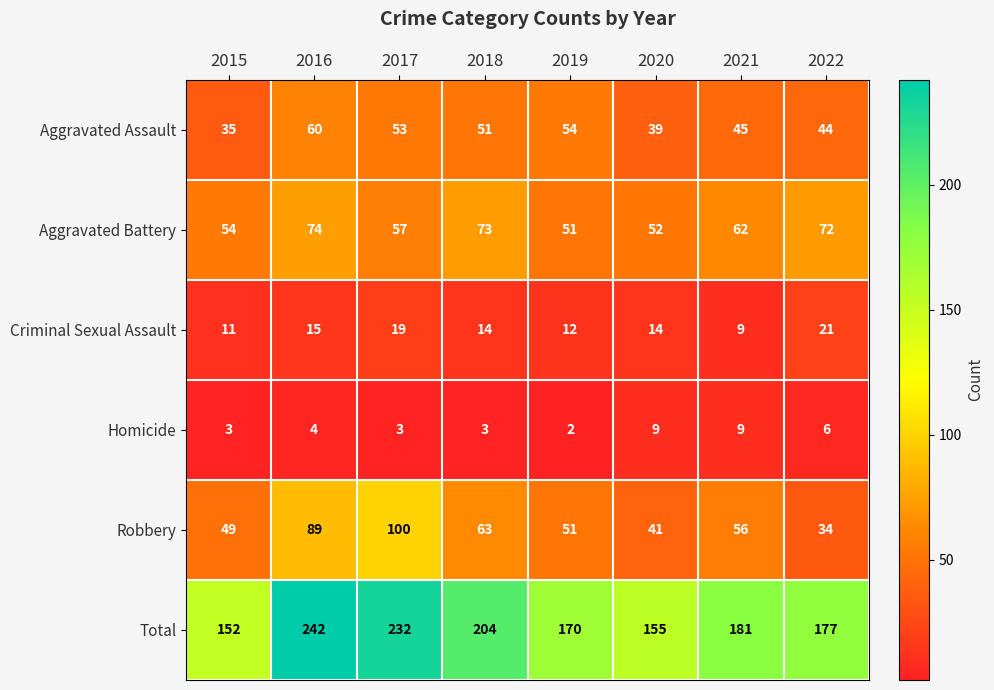

What is the spread (max minus min) of values at 2020?

146